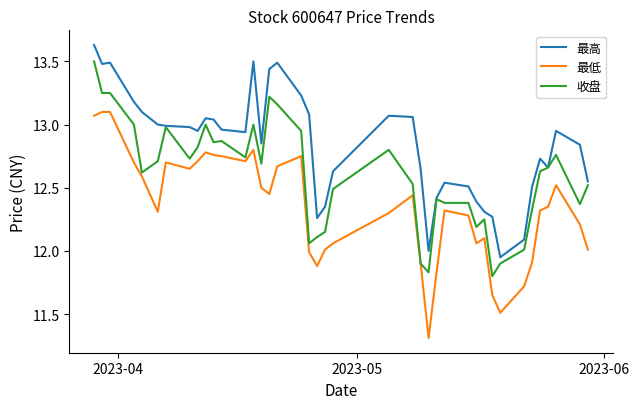

Rank the series by their average value, from lowest to highest.

最低, 收盘, 最高